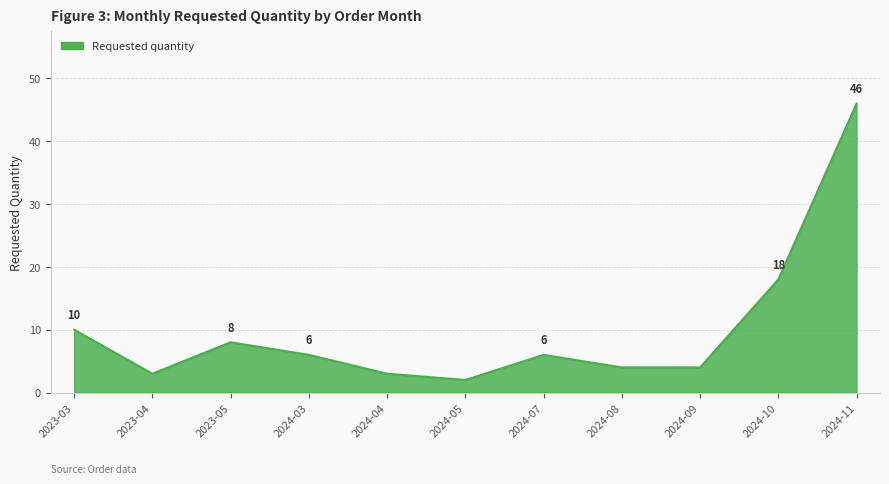

What is the minimum value shown in the chart?

2